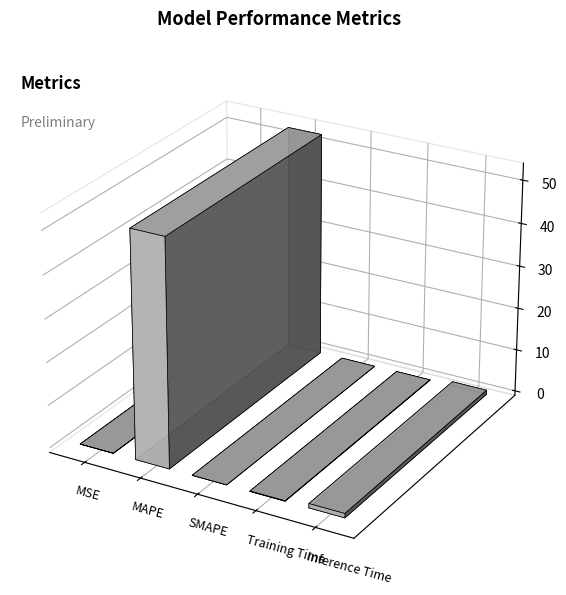

Rank the categories by value from lowest to highest.

SMAPE, MSE, Training Time, Inference Time, MAPE